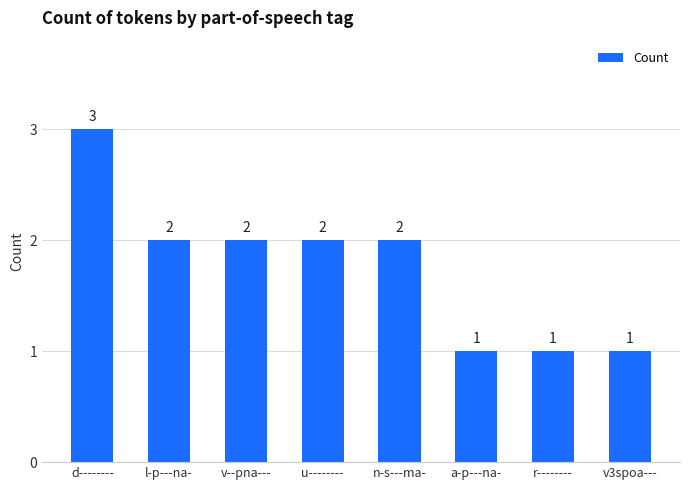

What is the average value?

2